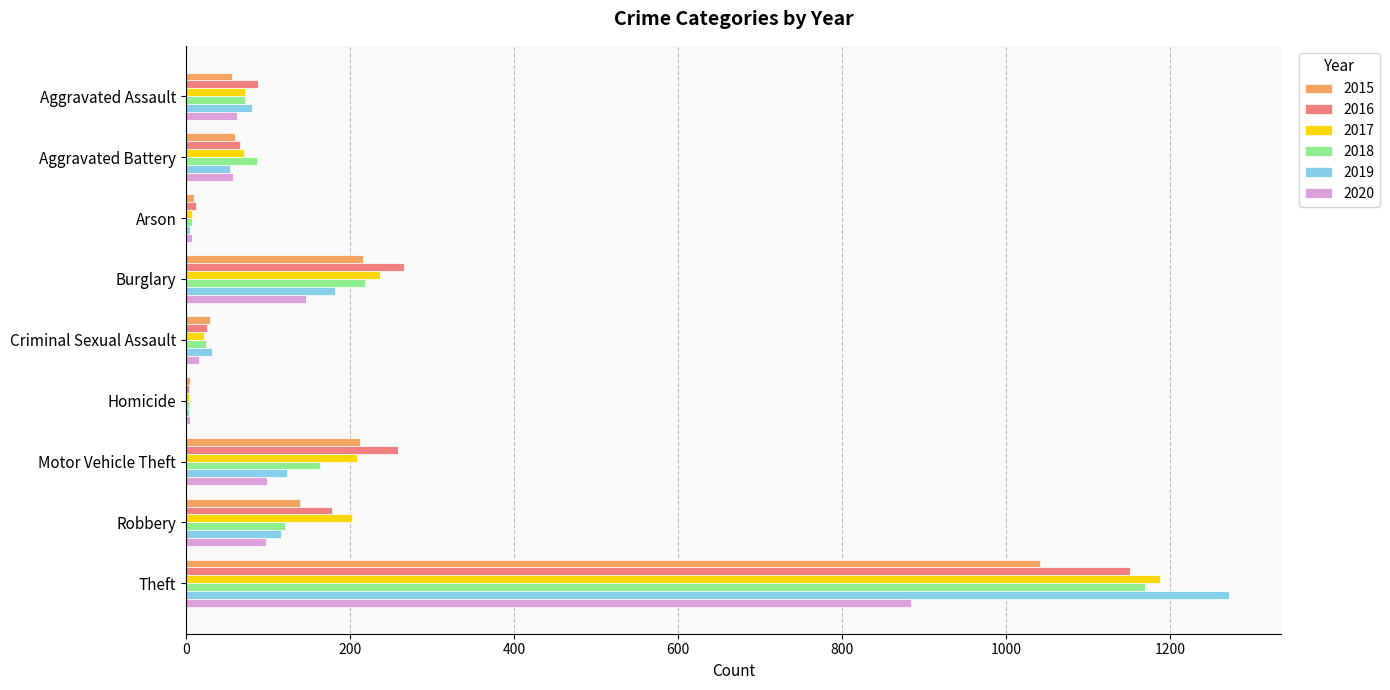

True or false: 2016 has a value of 66 at Aggravated Battery.

True